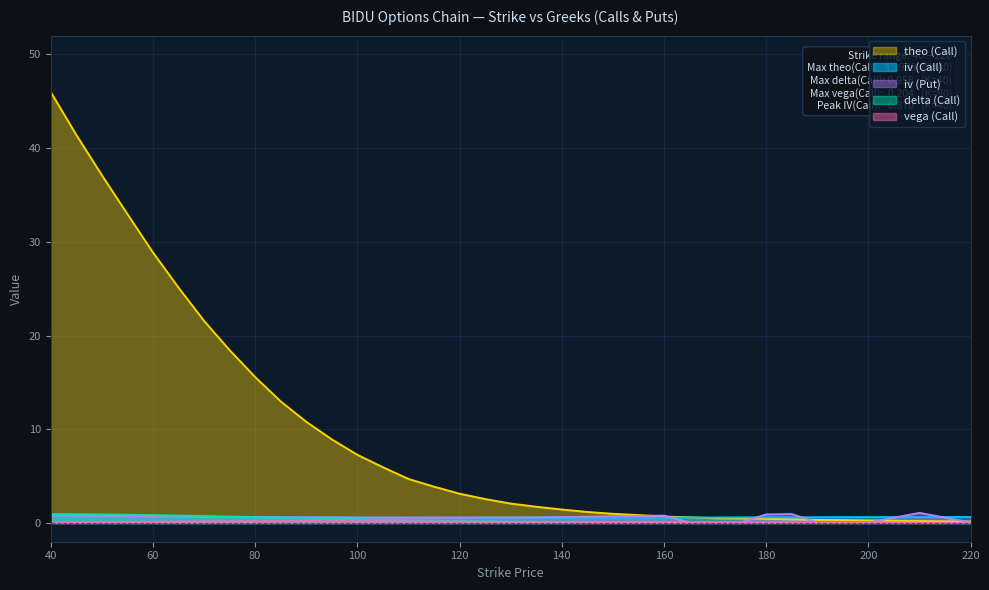

What is the value of the iv (Put) point at the 19th from the left?

0.6